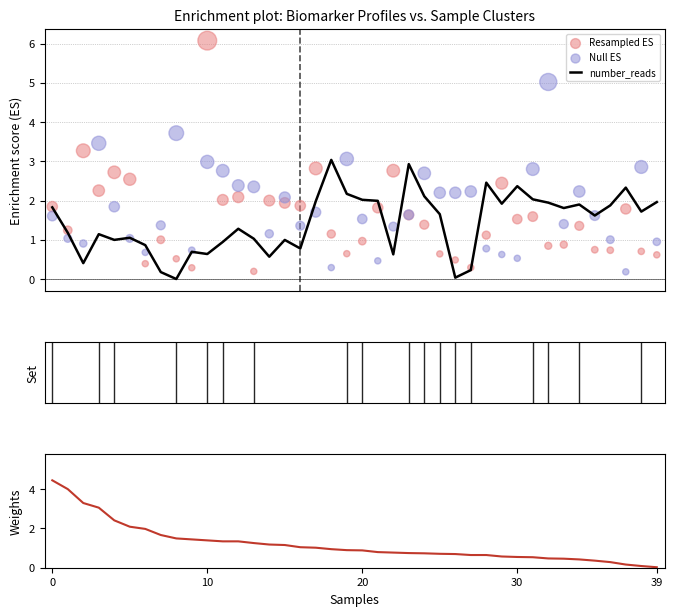

Which series contains the lowest Y value?

number_reads